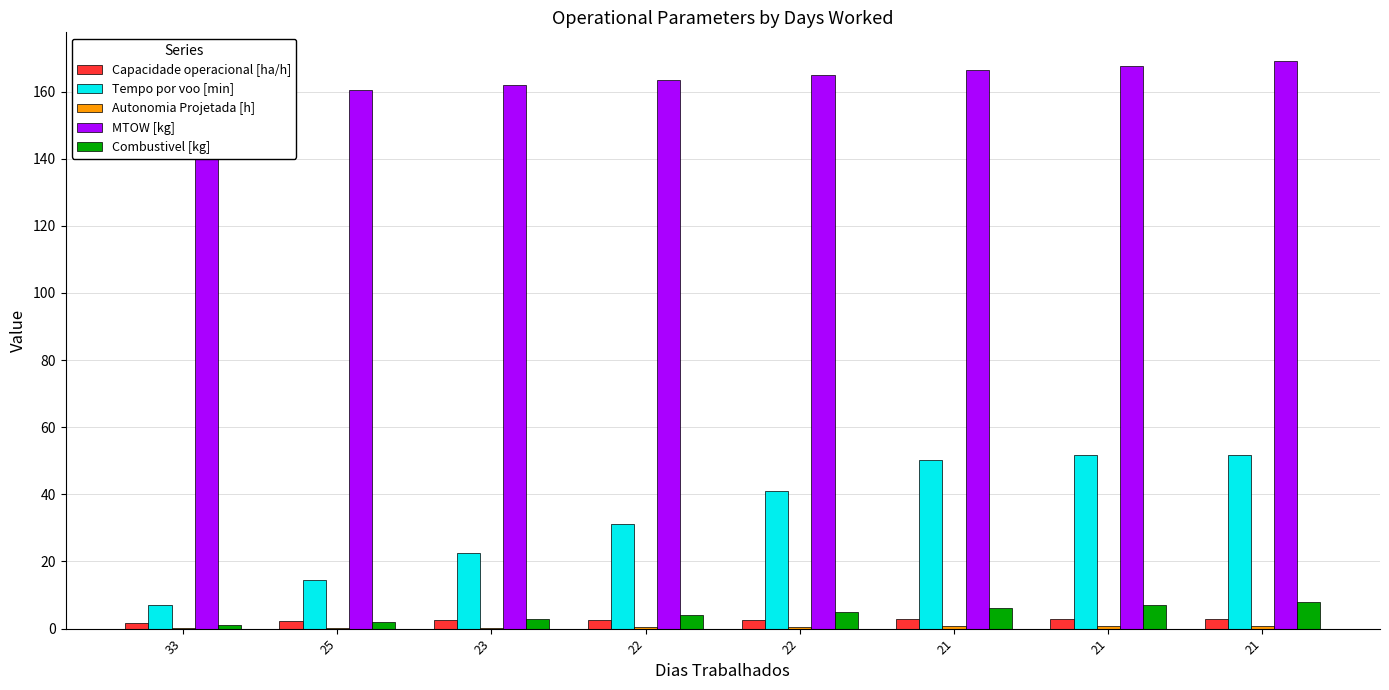

At which category does the chart reach its peak across all series?

21